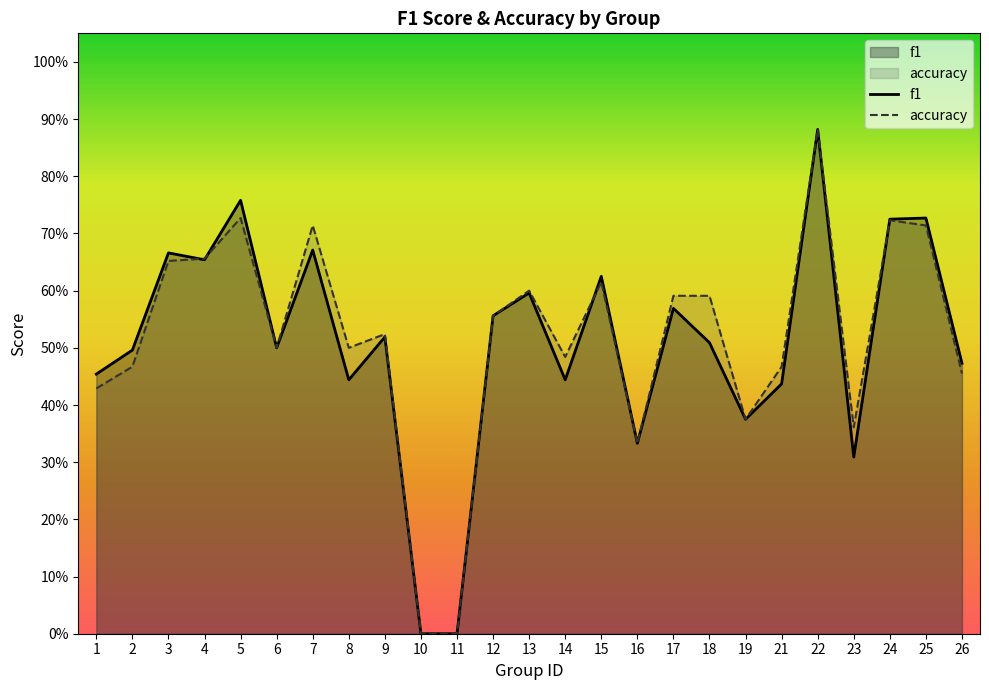

At 8, list the series in order from smallest to largest.

f1, accuracy